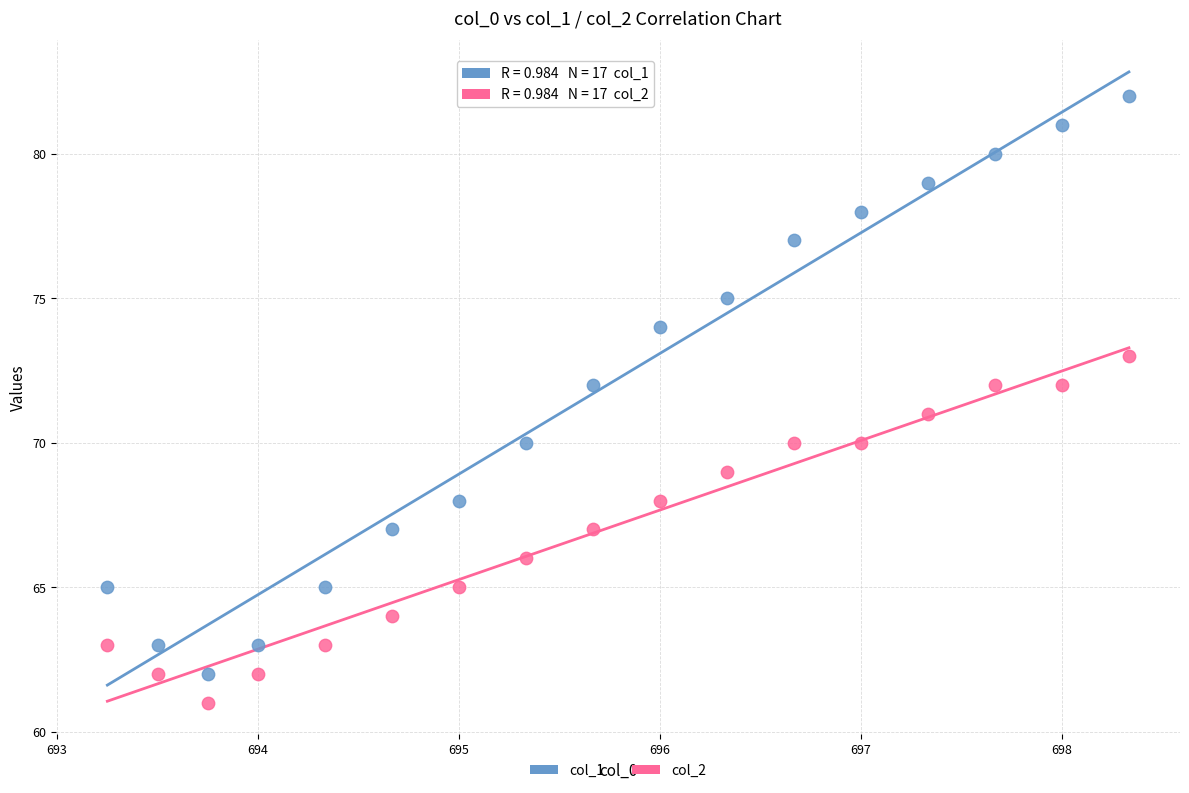

Which series contains the lowest Y value?

col_2